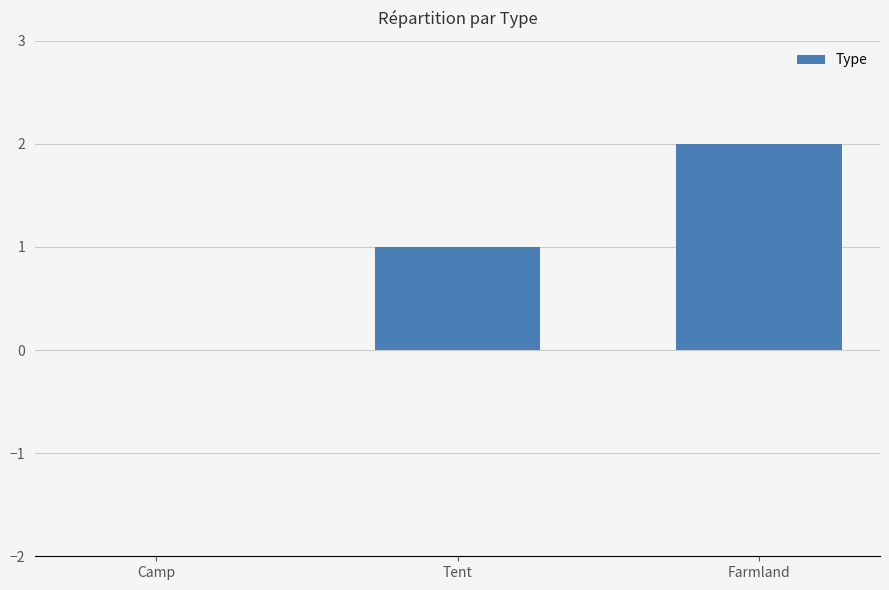

What is the average value?

1